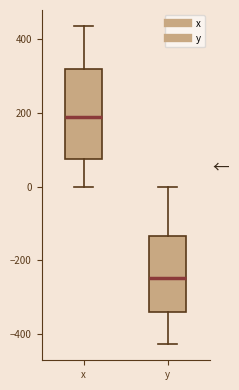

Which box has the lowest median line?

y